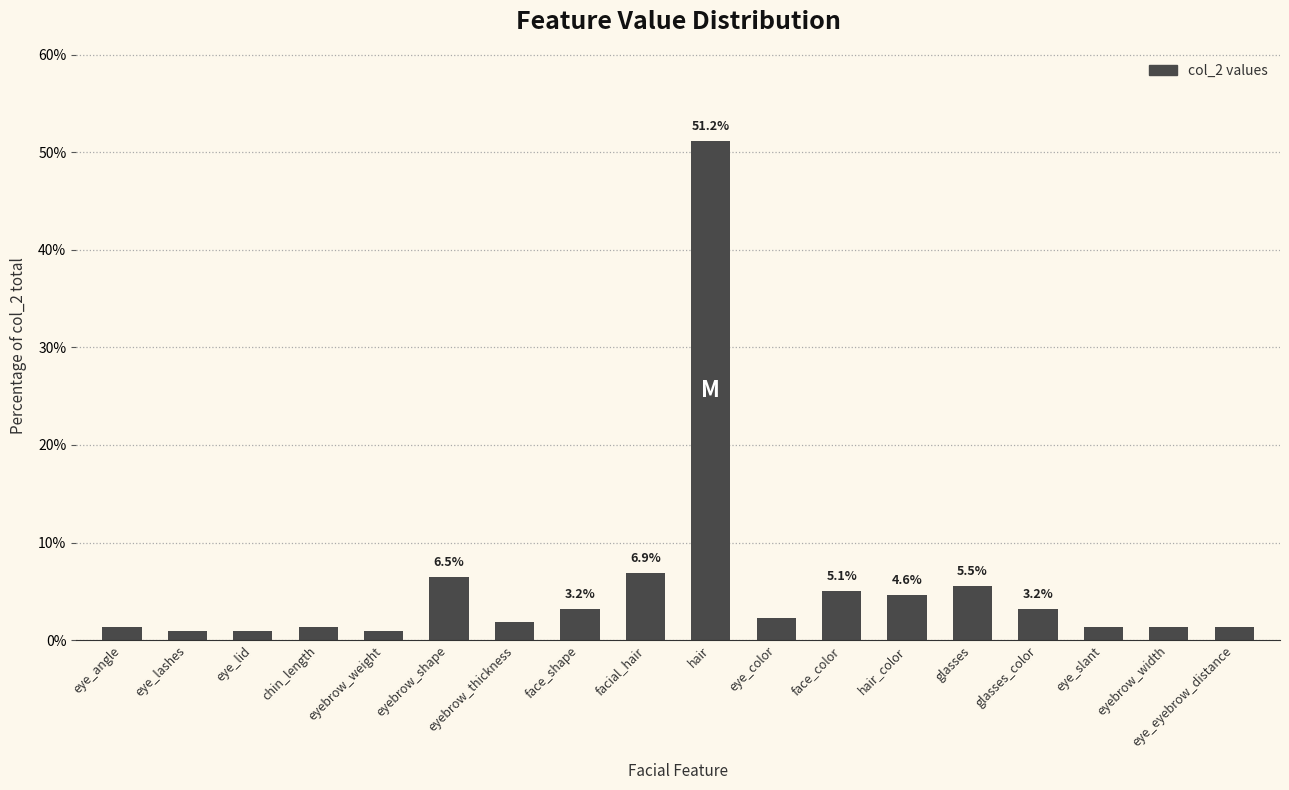

Are the bars horizontal?

No